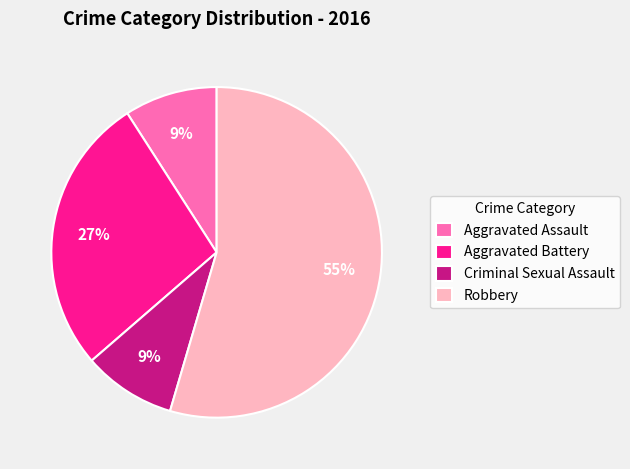

Which category accounts for the majority?

Robbery